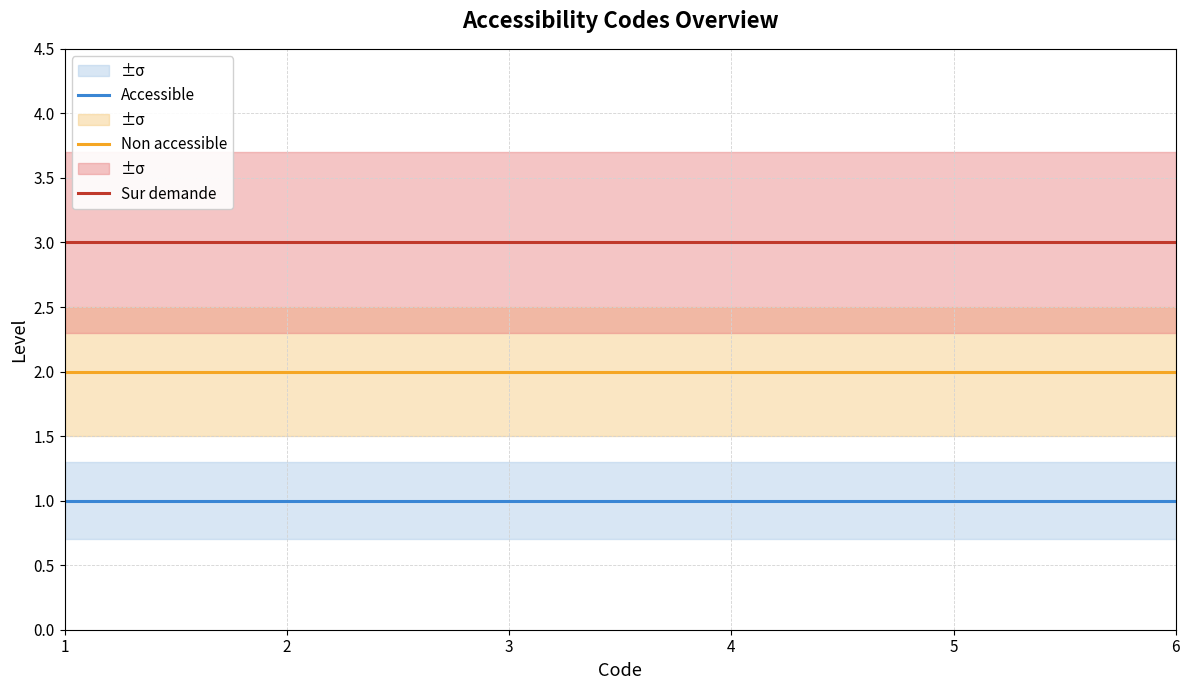

True or false: Sur demande and Non accessible intersect in this chart.

False